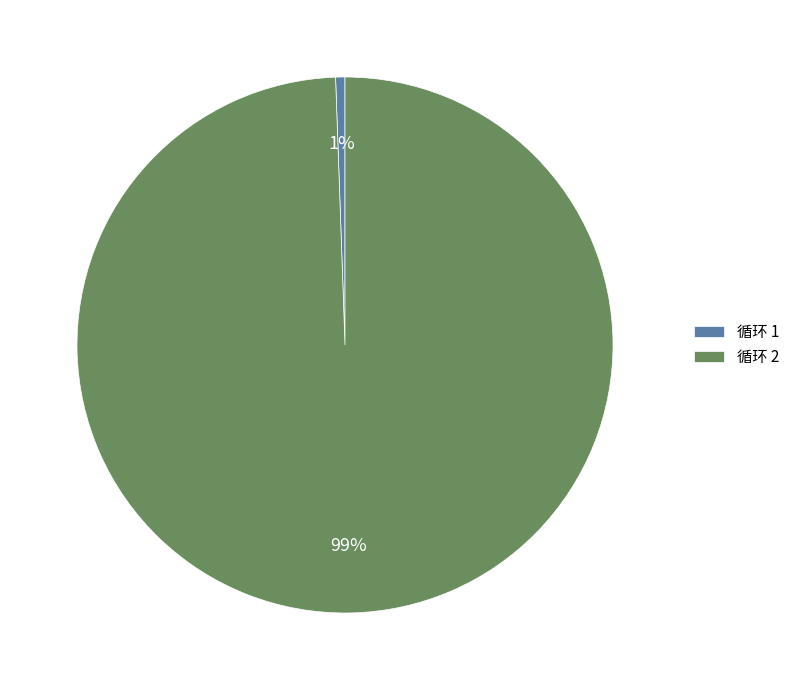

Rank the categories by value from highest to lowest.

循环 2, 循环 1